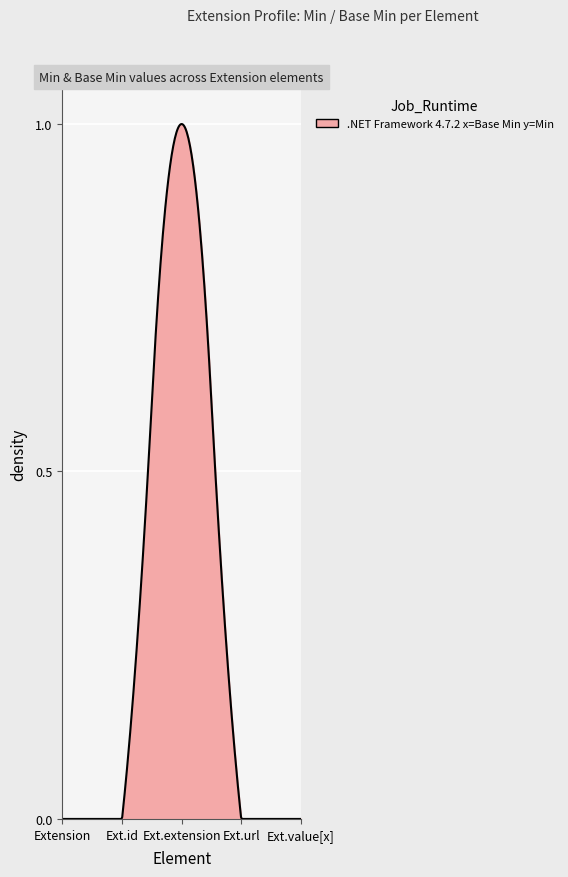

How many lines are shown in the chart?

1